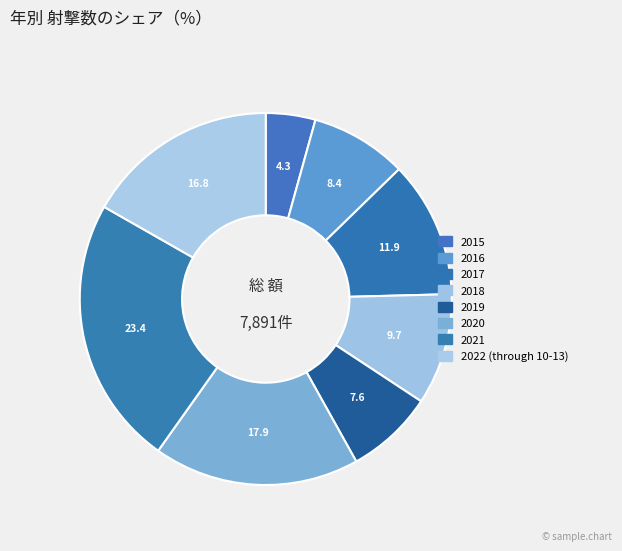

What is the change in value from 2015 to 2020?

+1073